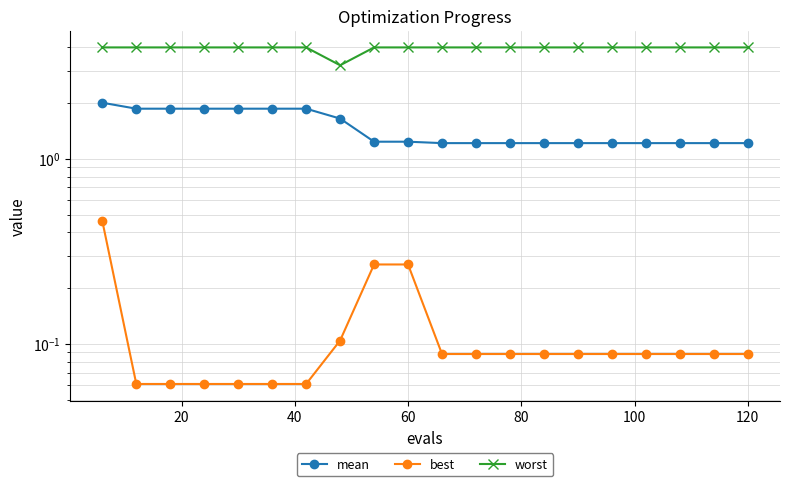

True or false: worst has a value of 2.4 at 8.

False